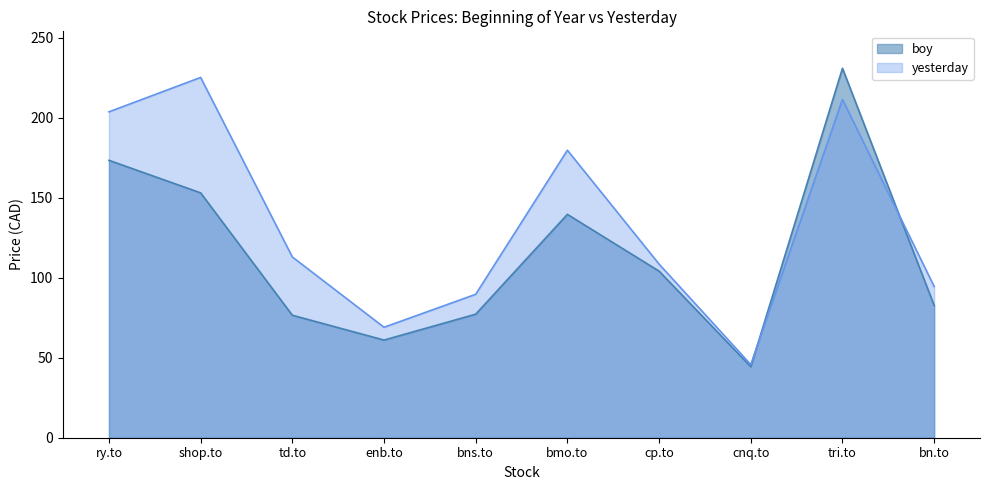

How many lines are shown in the chart?

2